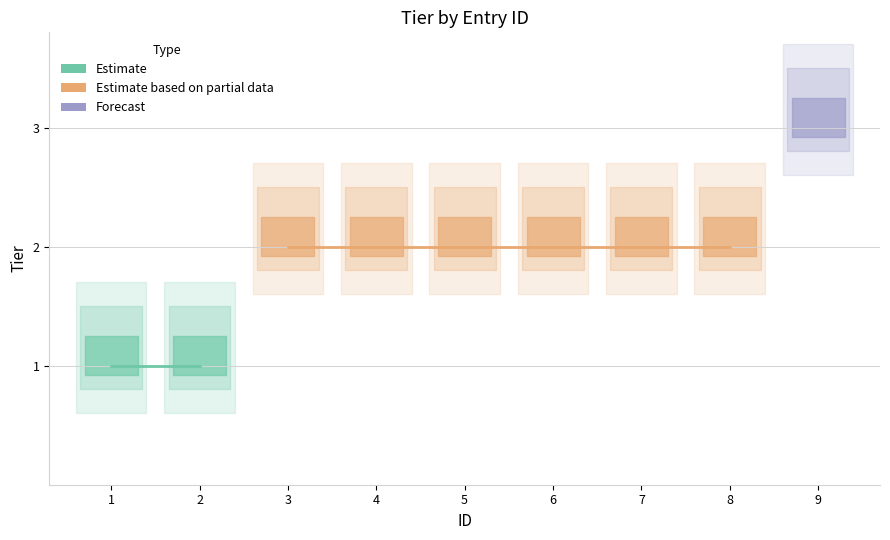

True or false: the data shows 1 at 2.

True